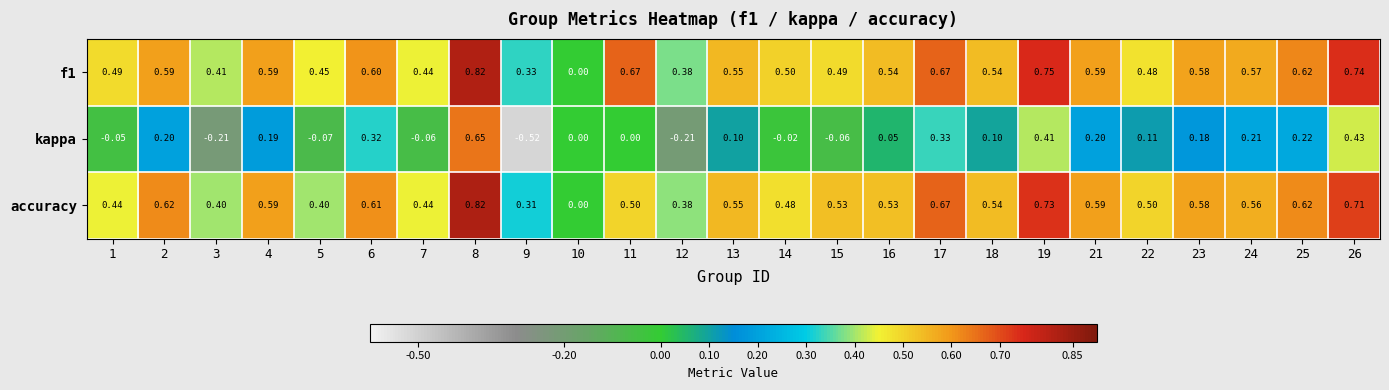

Between 5 and 23, which series saw the biggest shift?

kappa